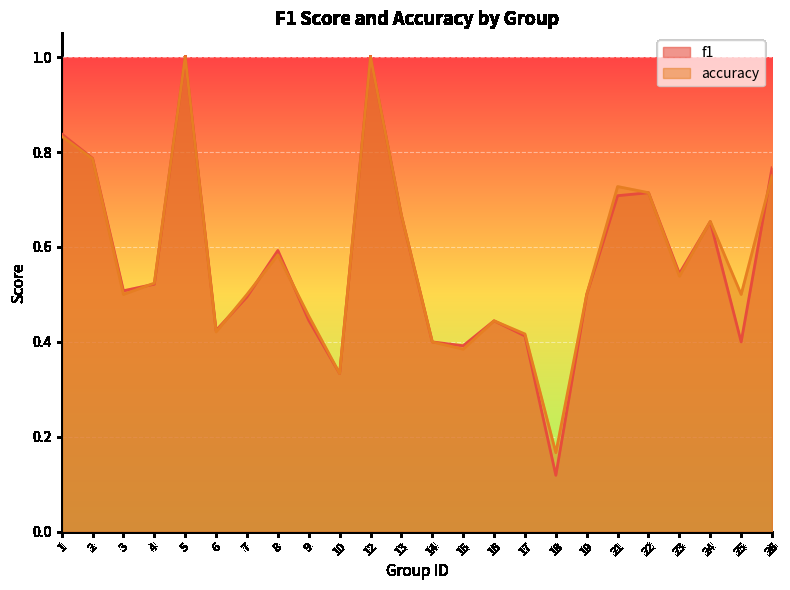

Which label corresponds to the largest value in the chart?

5